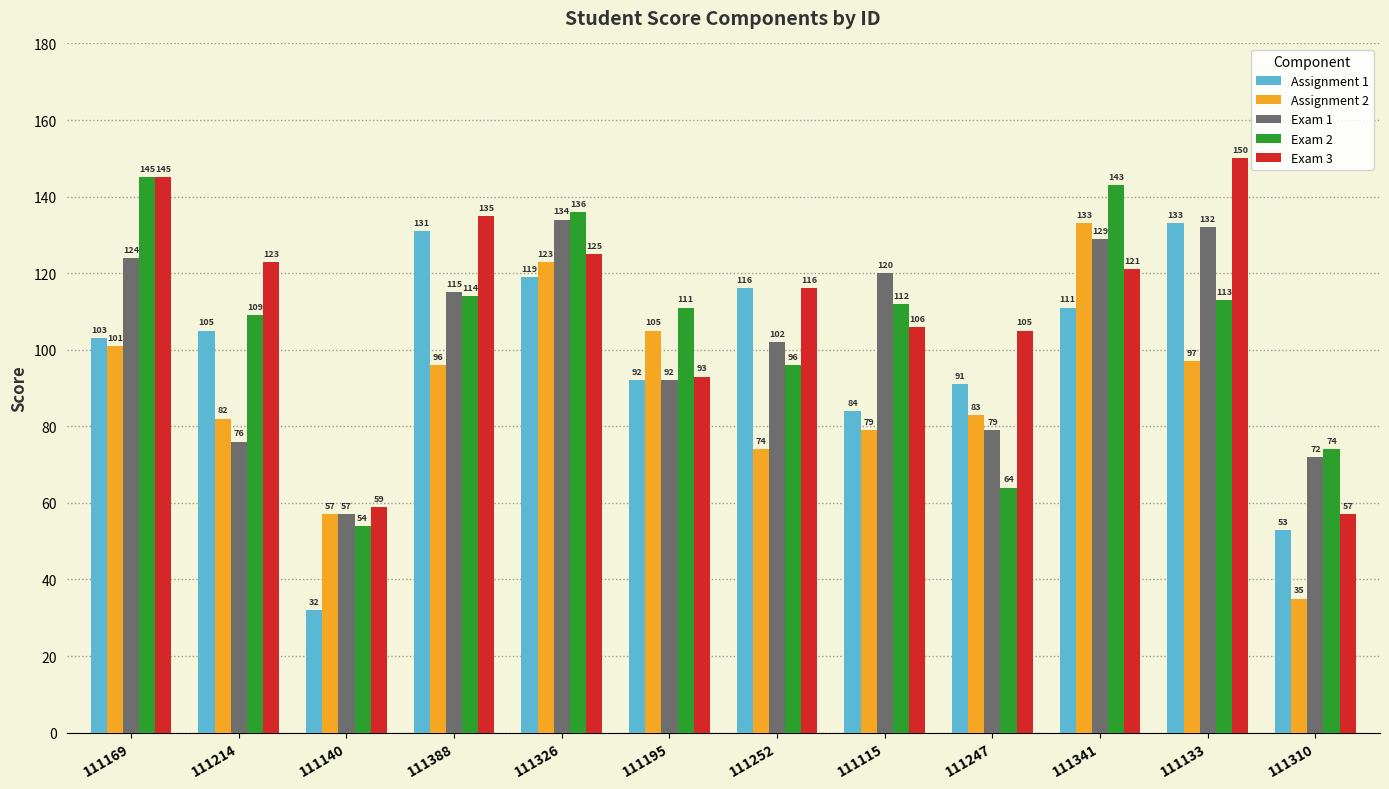

Between 111115 and 111133, which series saw the biggest shift?

Assignment 1